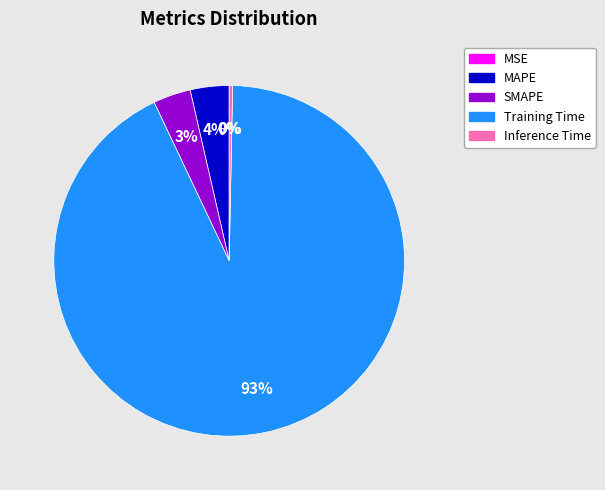

Which slice represents more than half of the pie?

Training Time